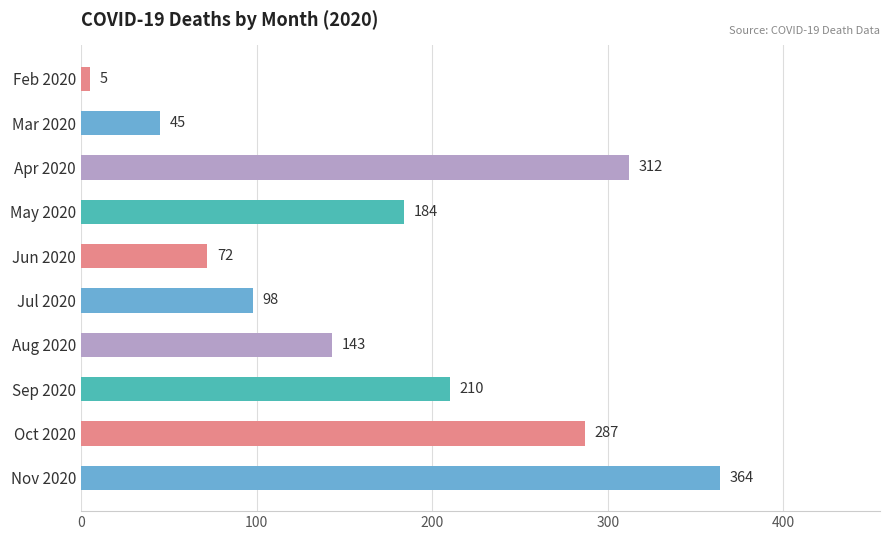

Count the number of categories in the chart.

10